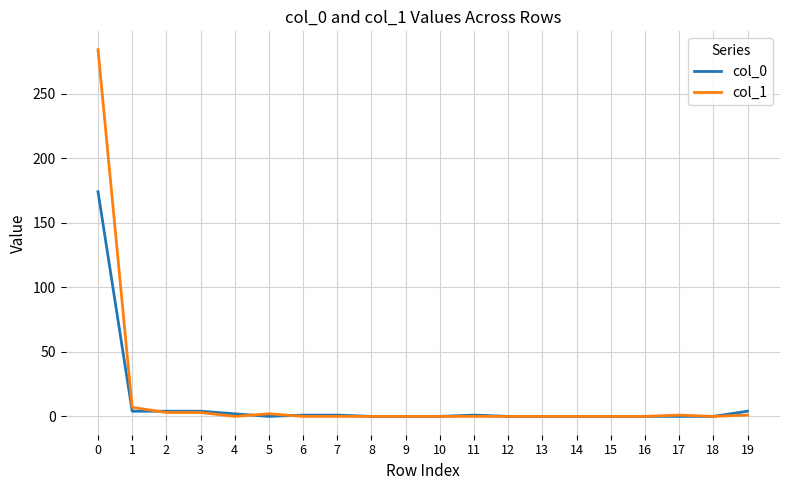

Is it true that col_1 equals -172 at 15?

False